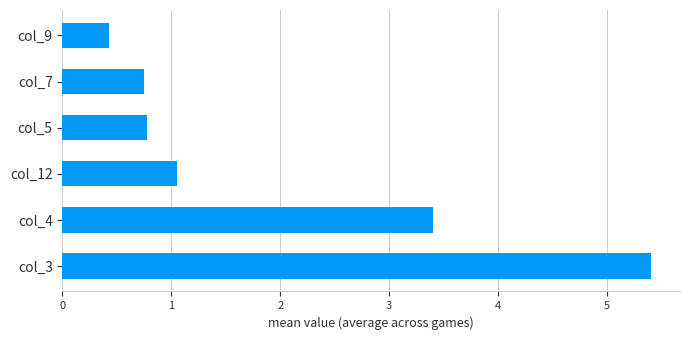

The chart shows a value of 1.1 at col_12. True or false?

True